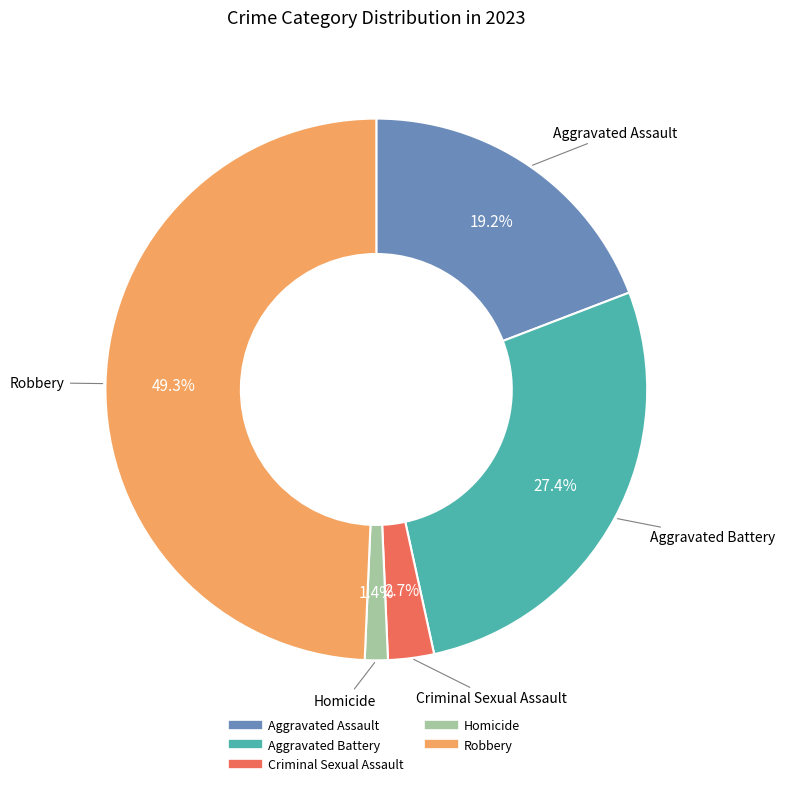

How many slices are in this pie chart?

5